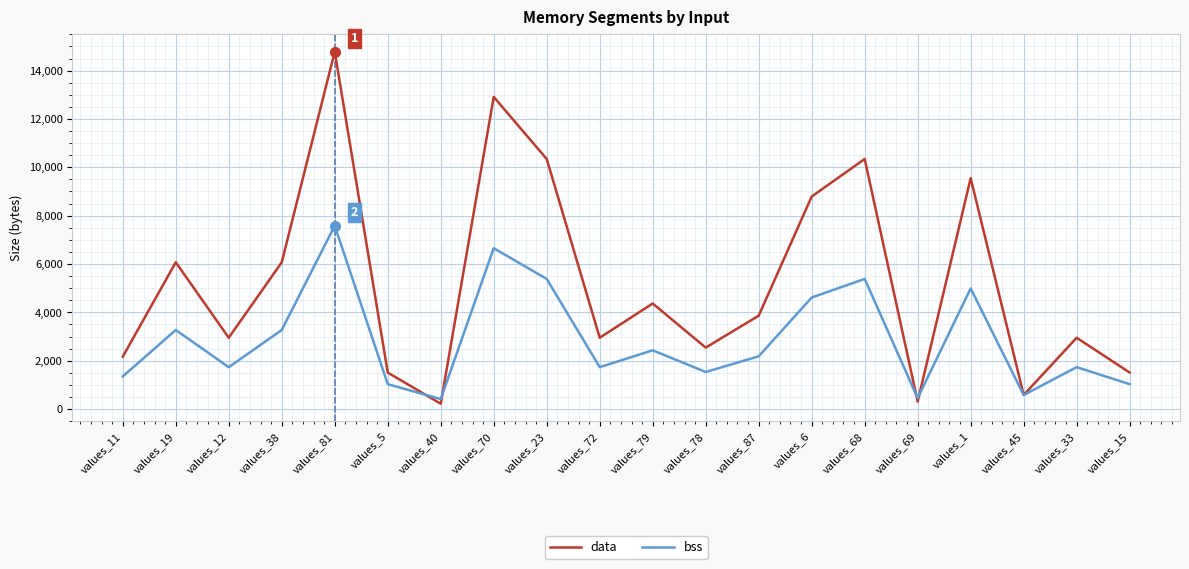

What is the maximum value for data?

14784